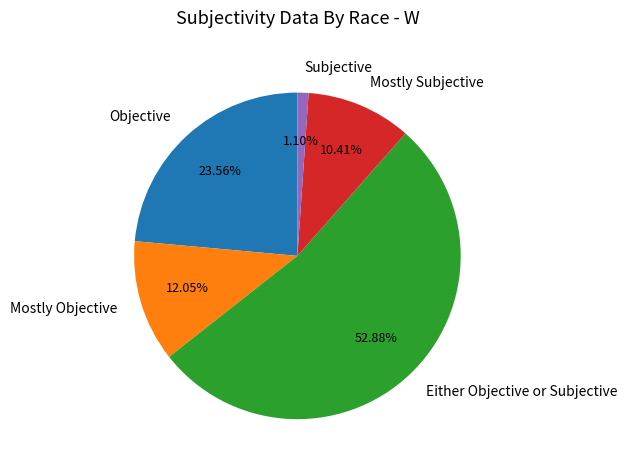

What is the smallest slice in the pie chart?

Subjective